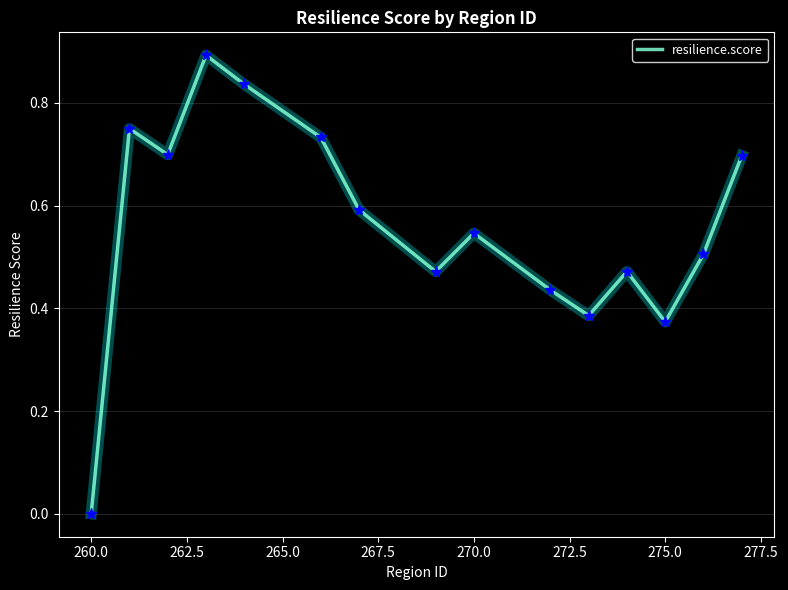

What is the maximum value shown in the chart?

0.9